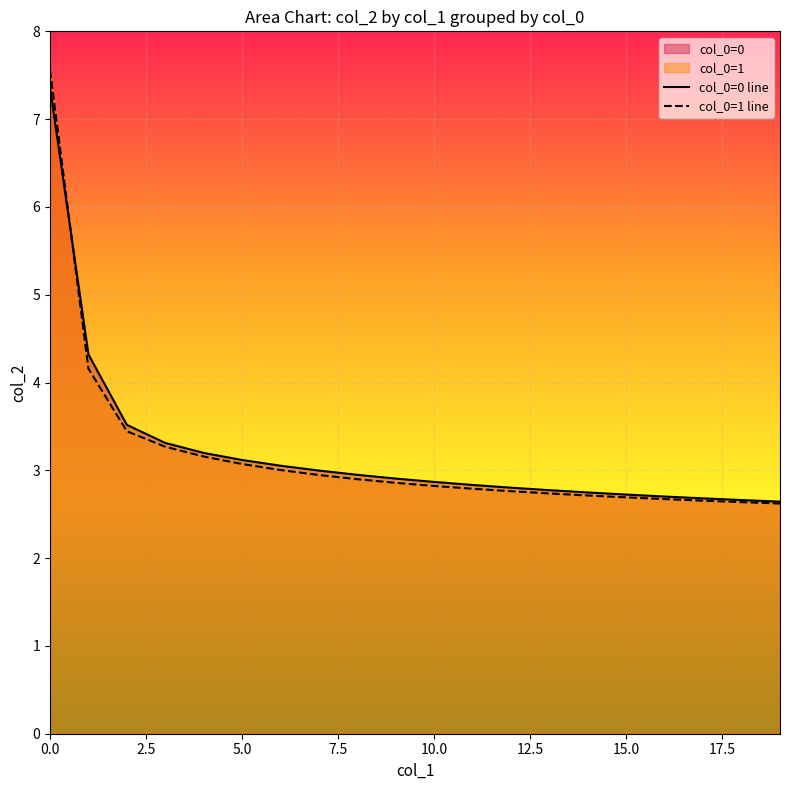

What is the maximum value for col_0=1 line?

7.6